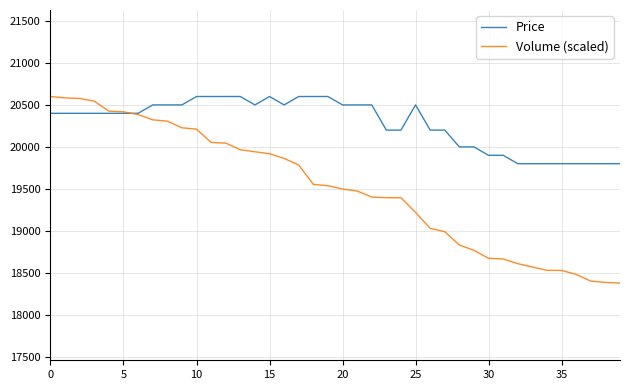

What is the maximum value for Price?

20600.0